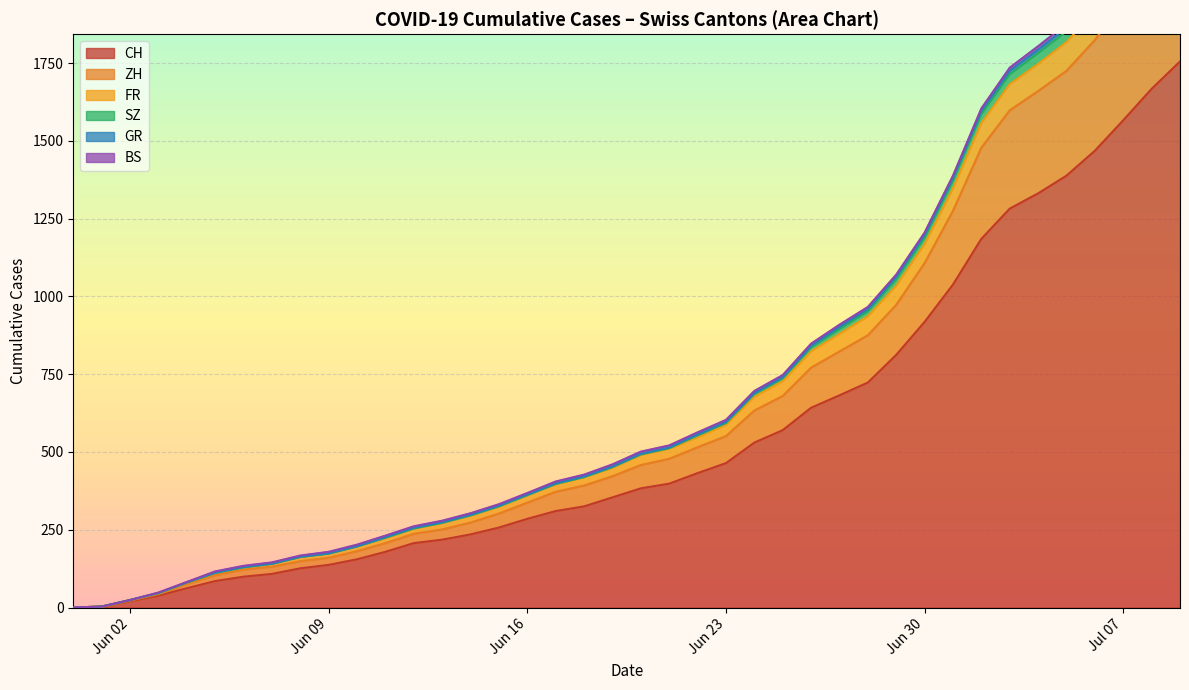

What is the spread (max minus min) of values at 2020-06-21?

396